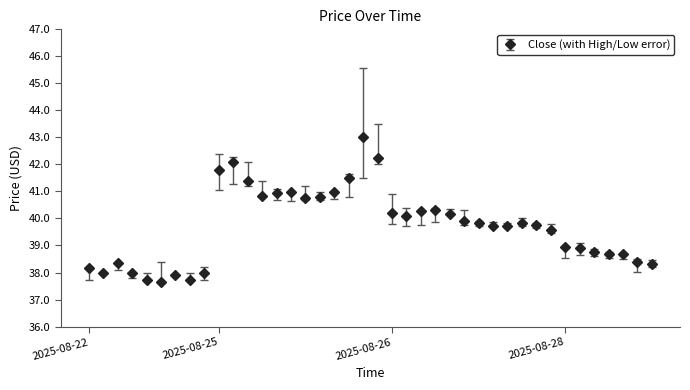

How many lines are shown in the chart?

1